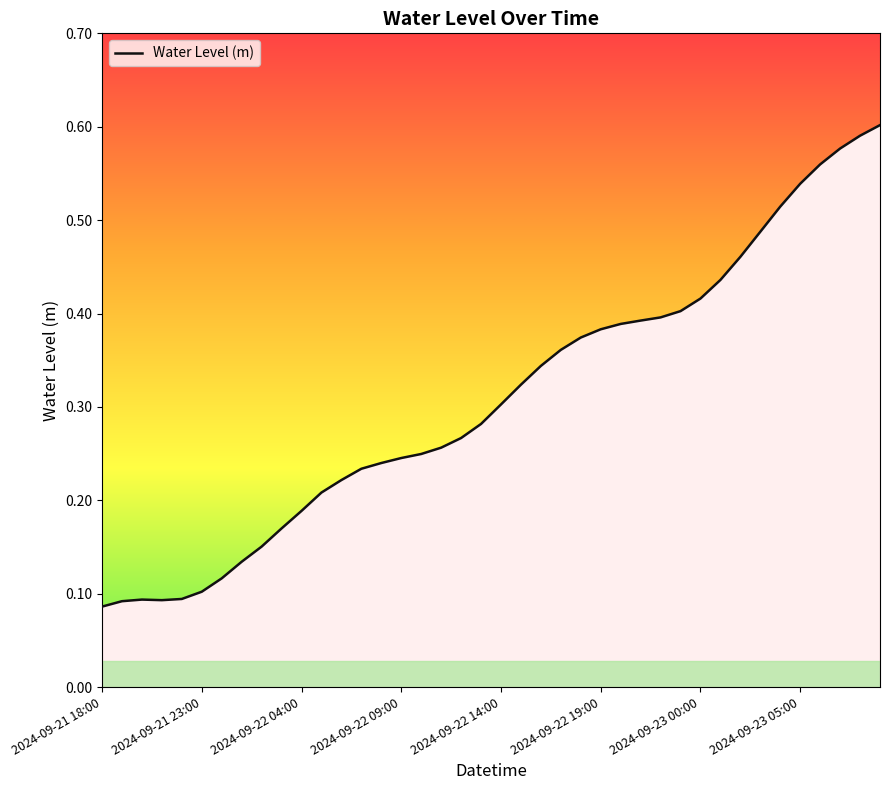

Which label corresponds to the smallest value in the chart?

2024-09-21 18:00